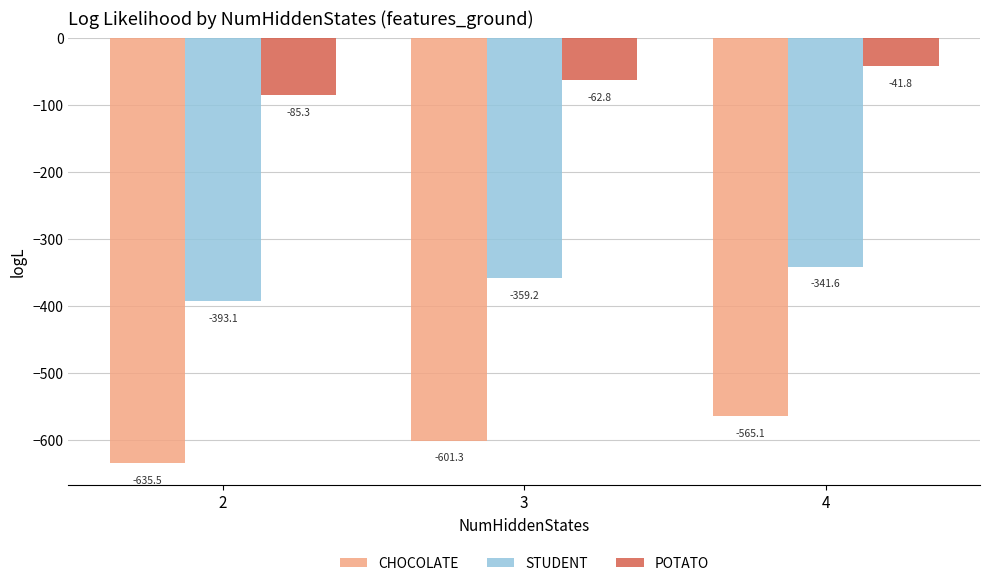

What is the difference between the maximum and minimum values in the POTATO series?

43.5